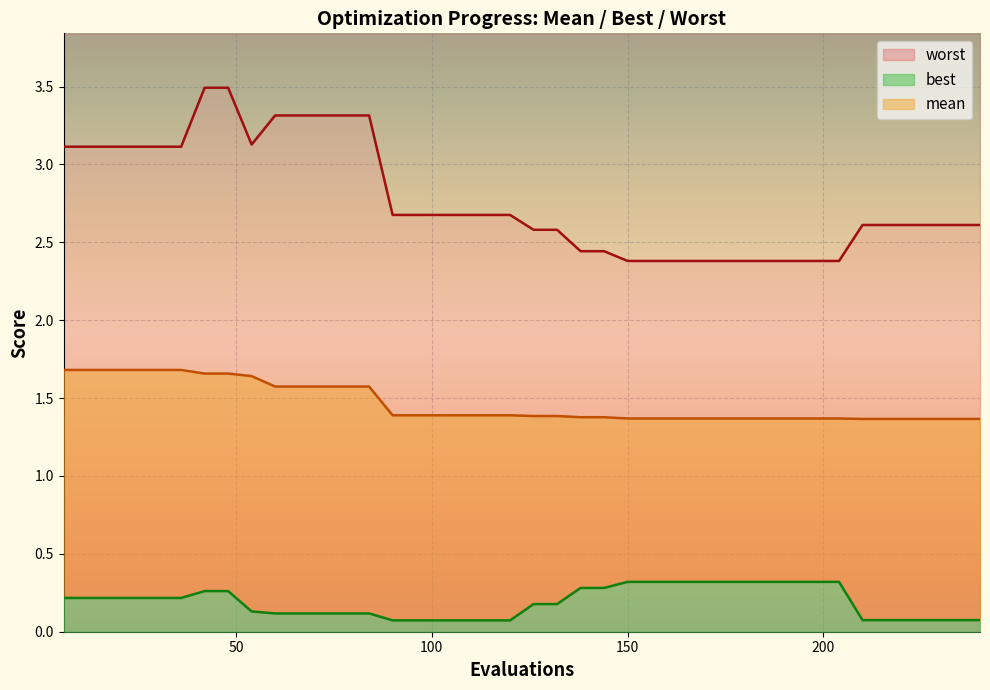

Which category has the lowest value in the best series?

90